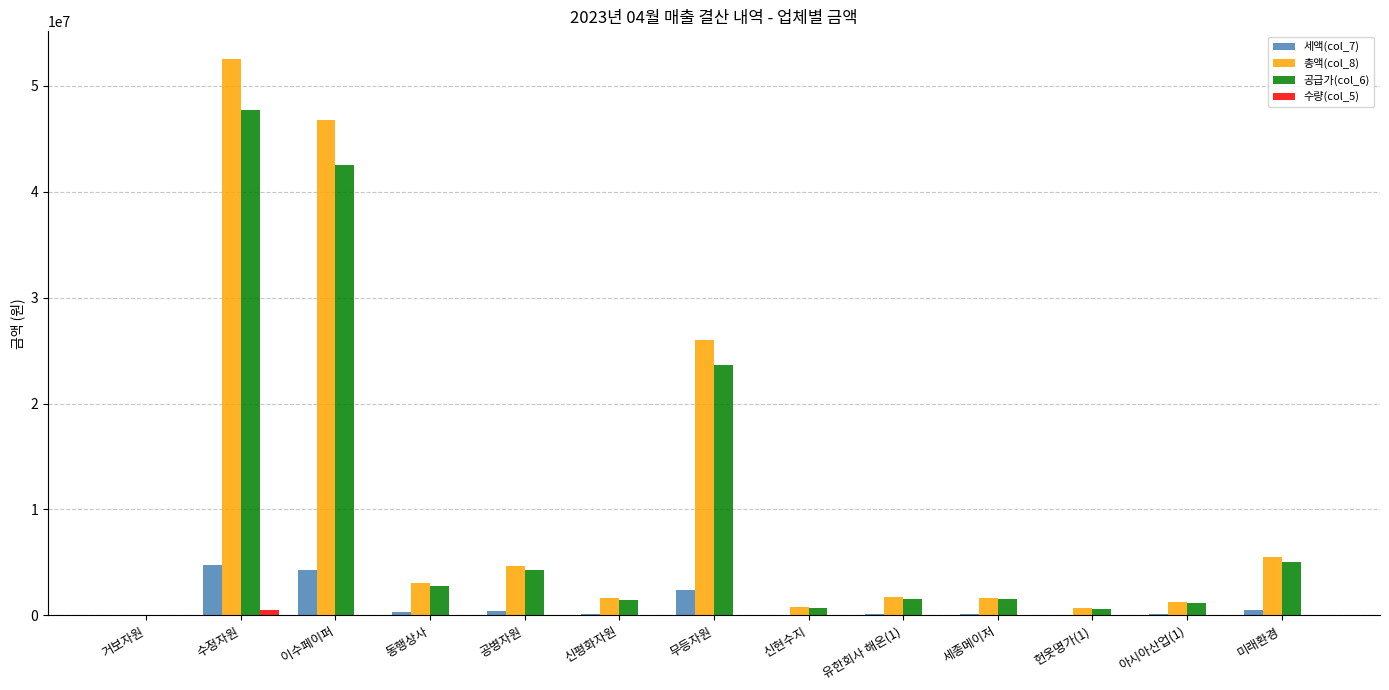

How many groups of bars are there?

13